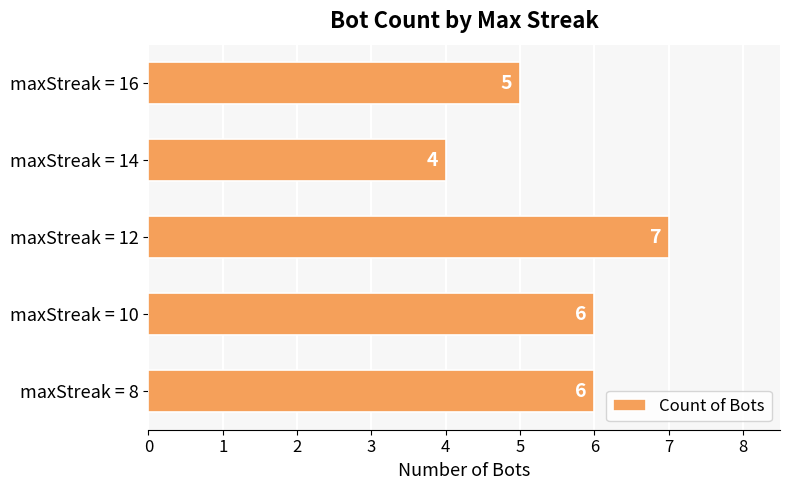

What is the smallest value displayed?

4